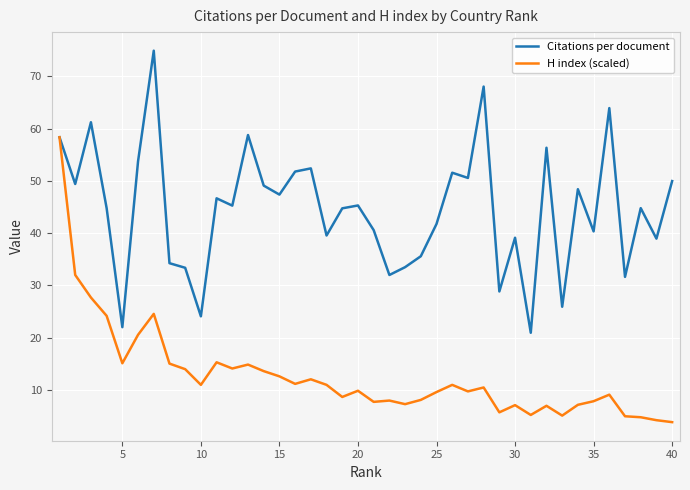

What is the smallest value displayed?

3.8